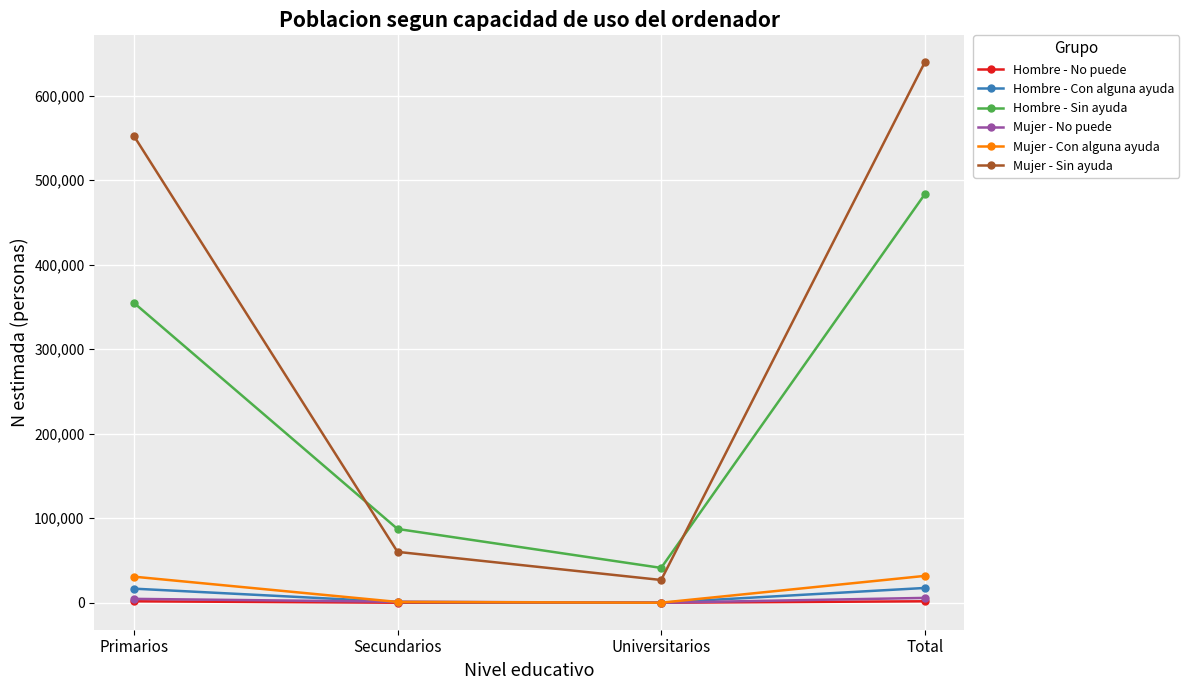

How many data points in Hombre - No puede are less than 1669?

2